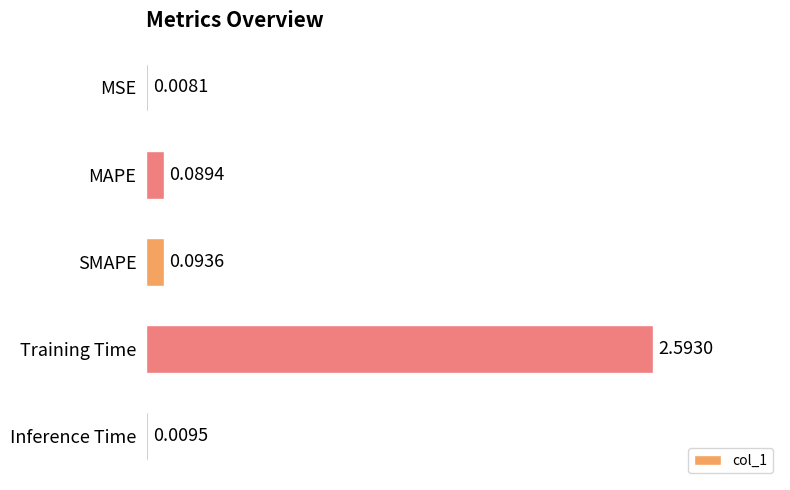

Between MSE and MAPE, which is larger?

MAPE